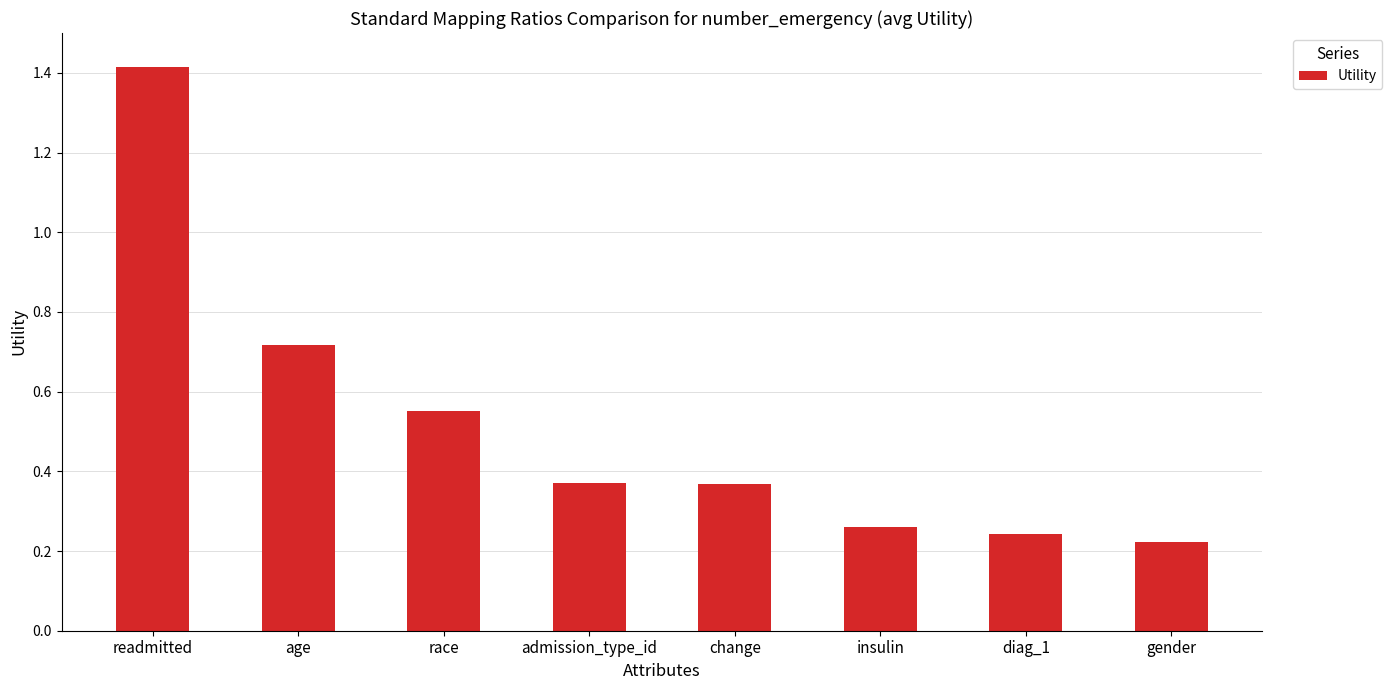

What is the label of the 6th bar from the right?

race